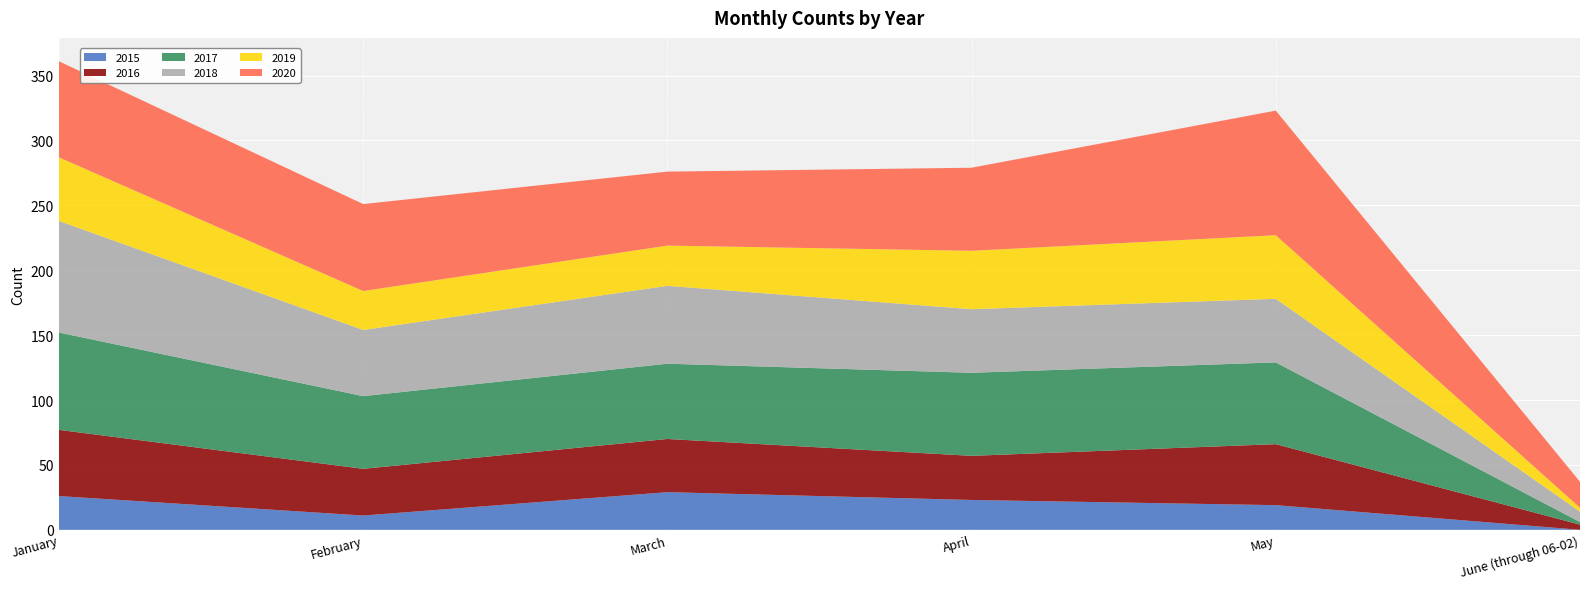

Reading left to right, extract all data points from this chart.

2015: 26	11	29	23	19	0
2016: 51	36	41	34	47	4
2017: 75	56	58	64	63	2
2018: 86	51	60	49	49	8
2019: 49	30	31	45	49	3
2020: 74	67	57	64	96	20